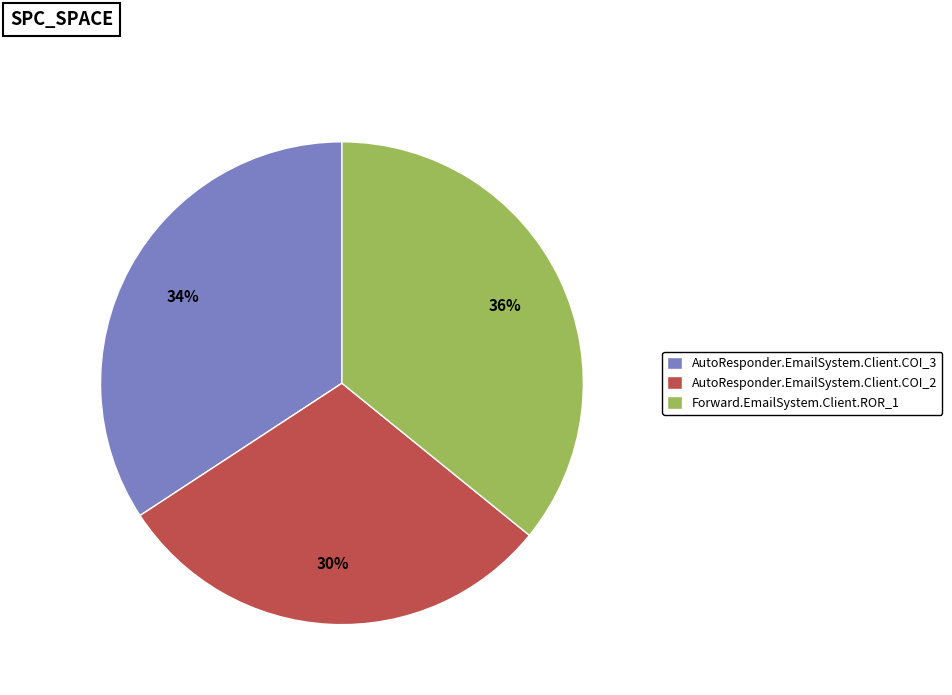

What is the smallest slice in the pie chart?

AutoResponder.EmailSystem.Client.COI_2